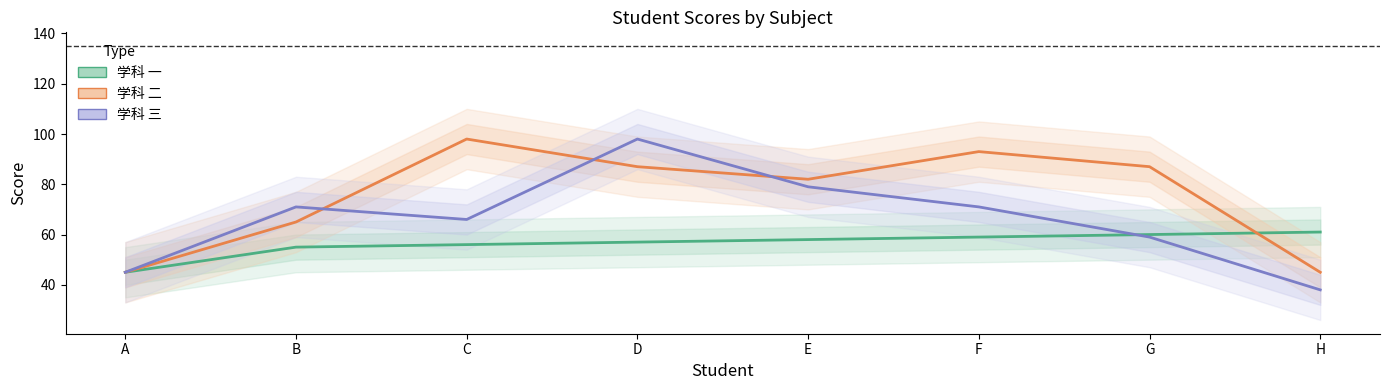

Count the number of data series in this chart.

3